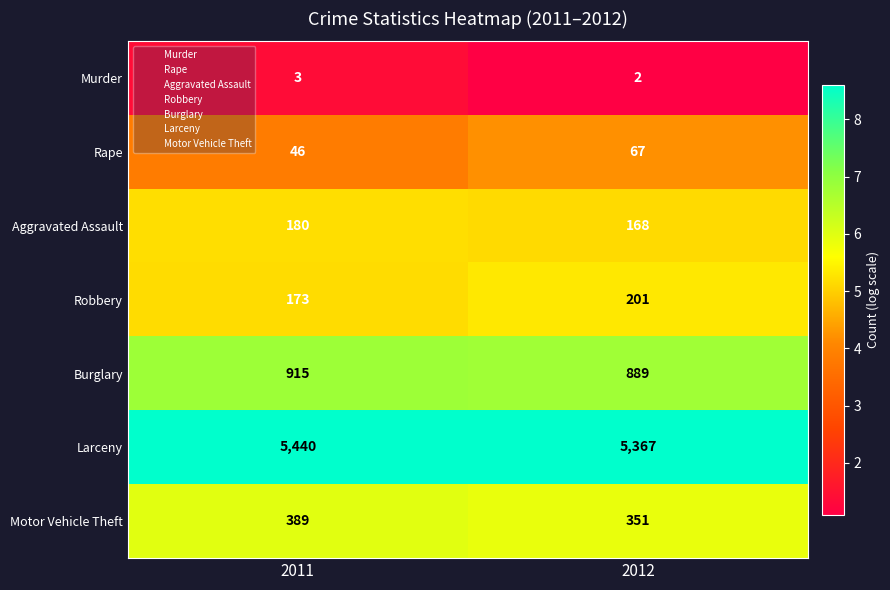

What is the total value across all series at 2012?

7045